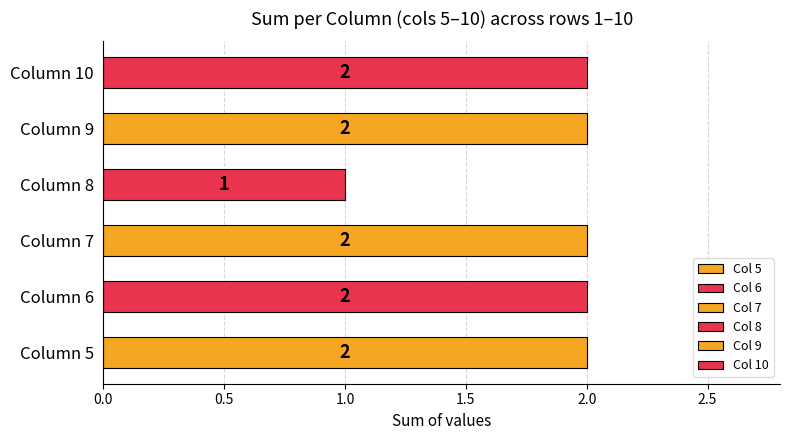

How many categories are shown in the chart?

6